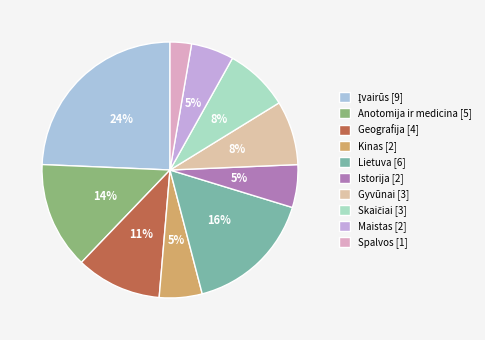

Which category has the smallest portion of the pie?

Spalvos